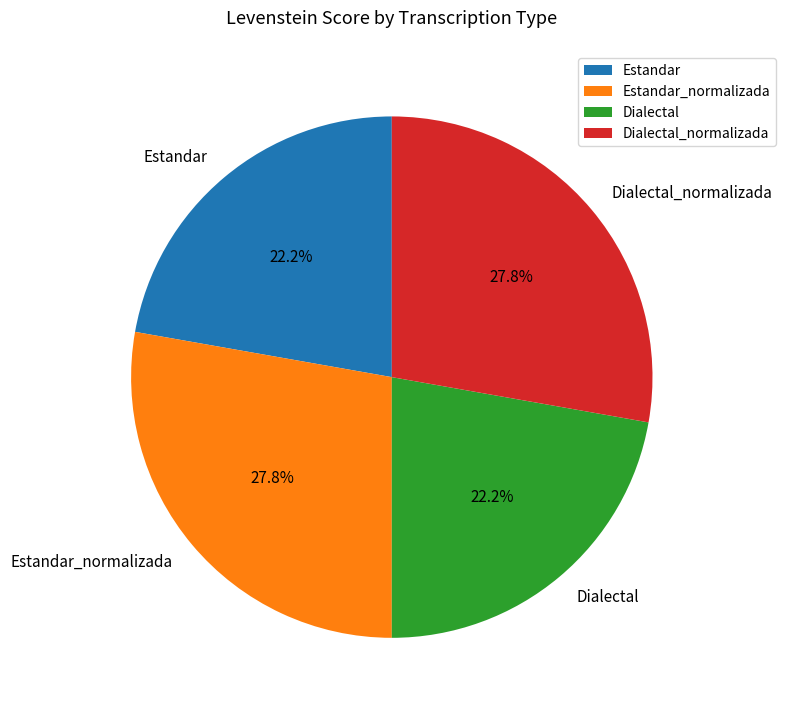

What percentage is the Estandar slice, to the nearest percent?

22%